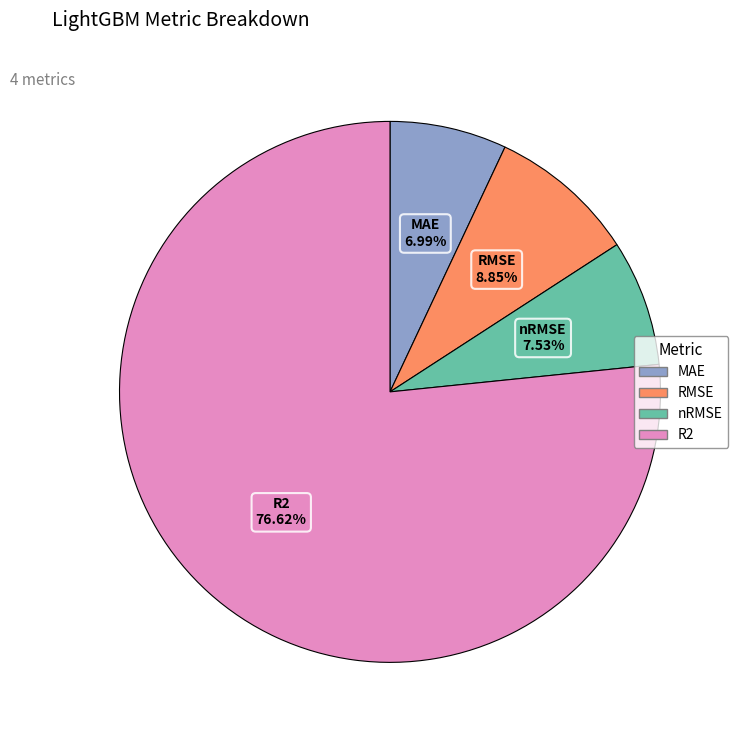

Combined, what portion of the pie is MAE and R2?

83.6%